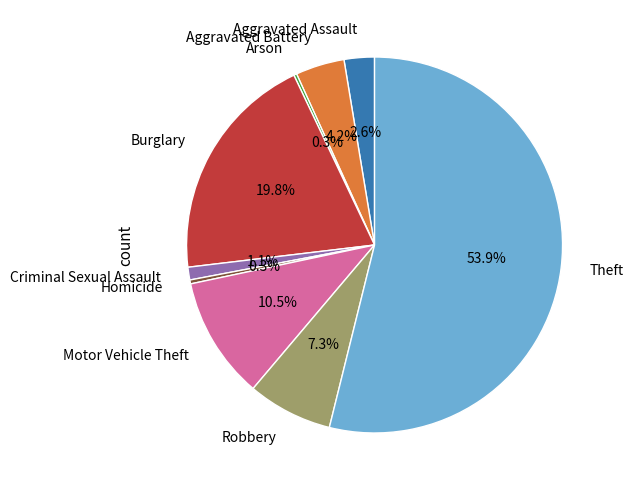

Which slice is the largest?

Theft